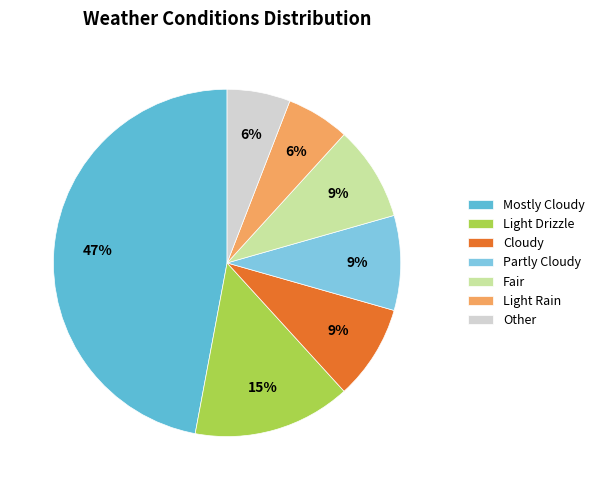

Does any single category account for the majority?

No